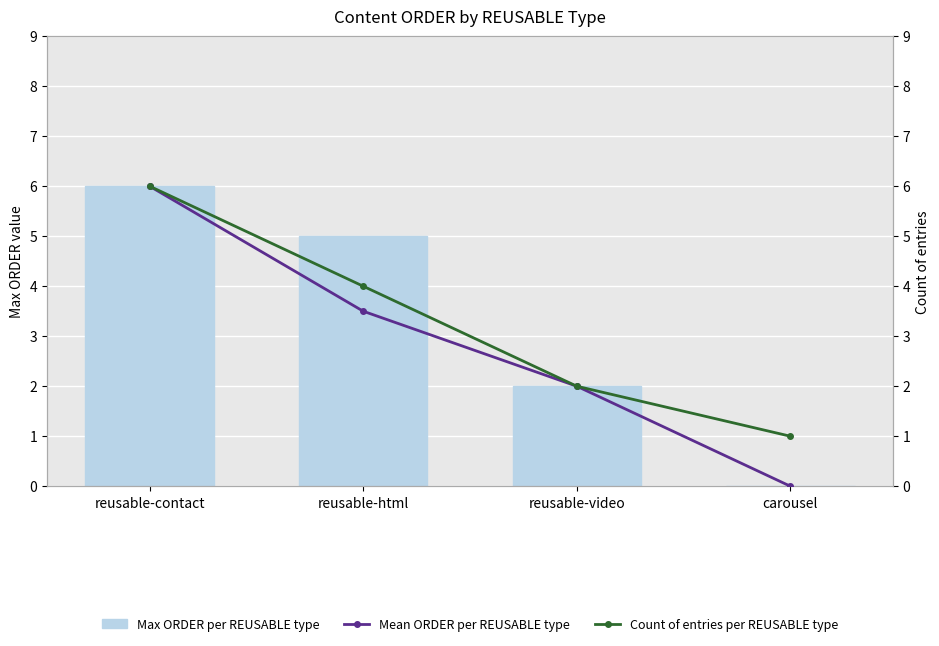

Read the Count of entries per REUSABLE type value at reusable-contact.

6.0